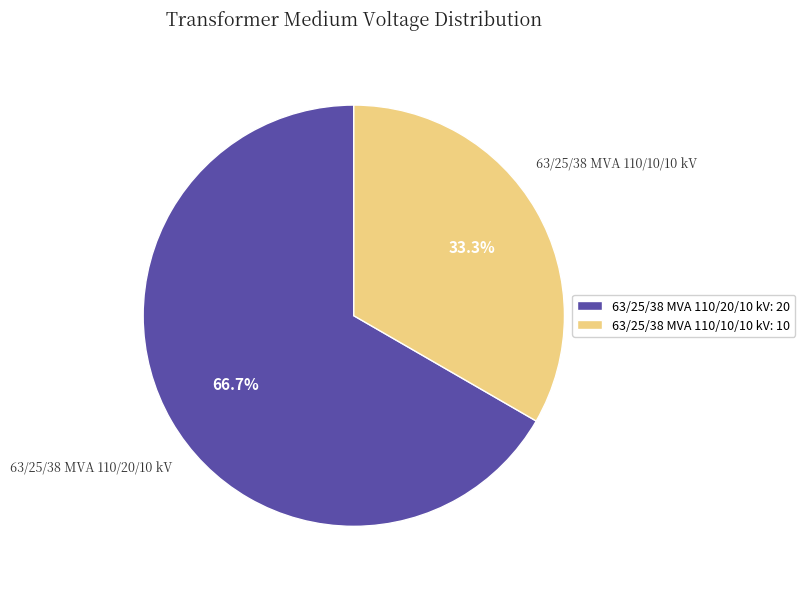

Is there a majority slice in this chart?

Yes